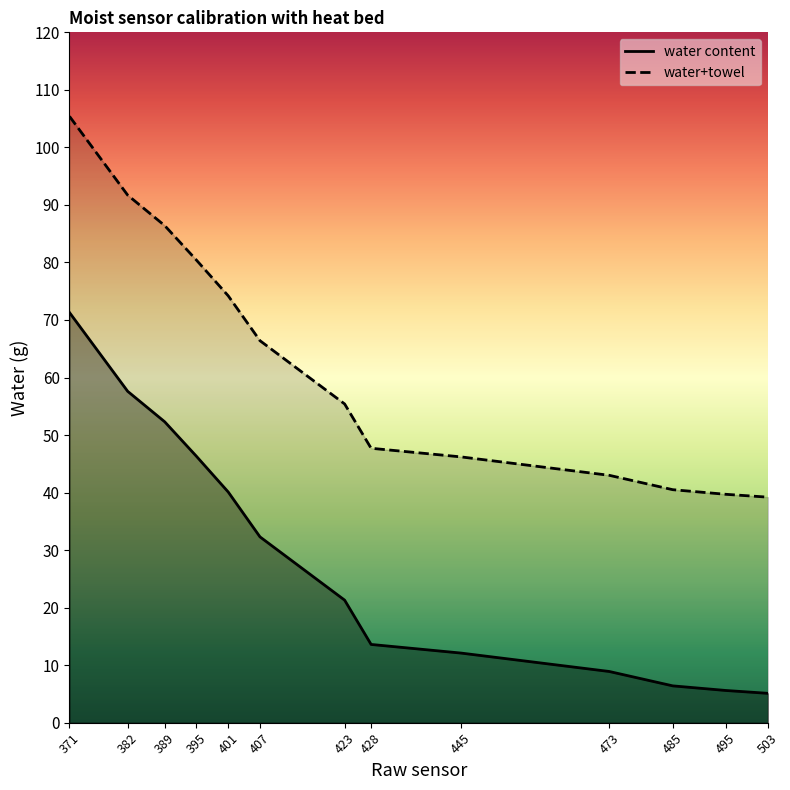

Is this an area chart (filled region under the line)?

No